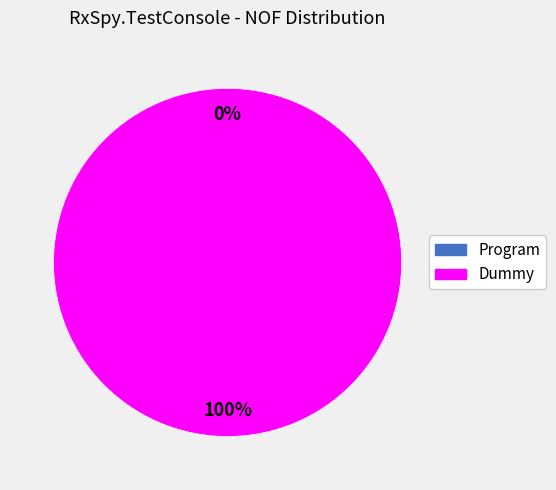

True or false: Program accounts for 0% of the total.

True